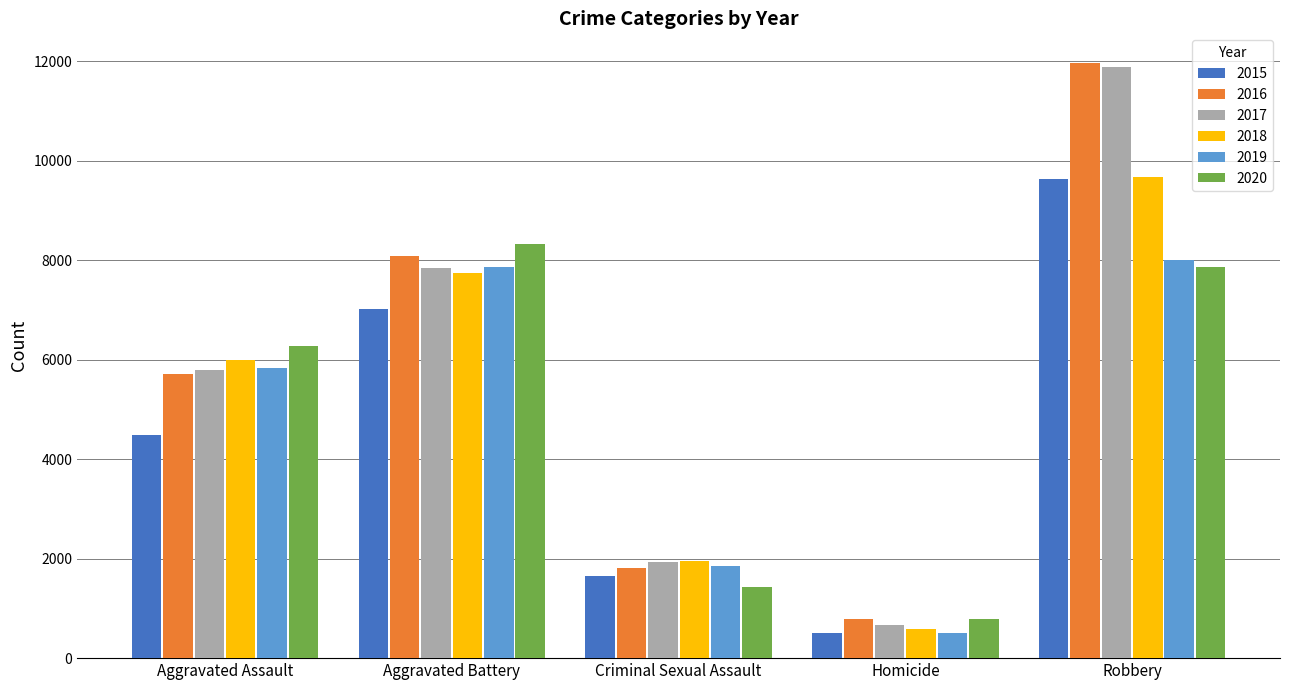

What is the smallest value displayed?

496